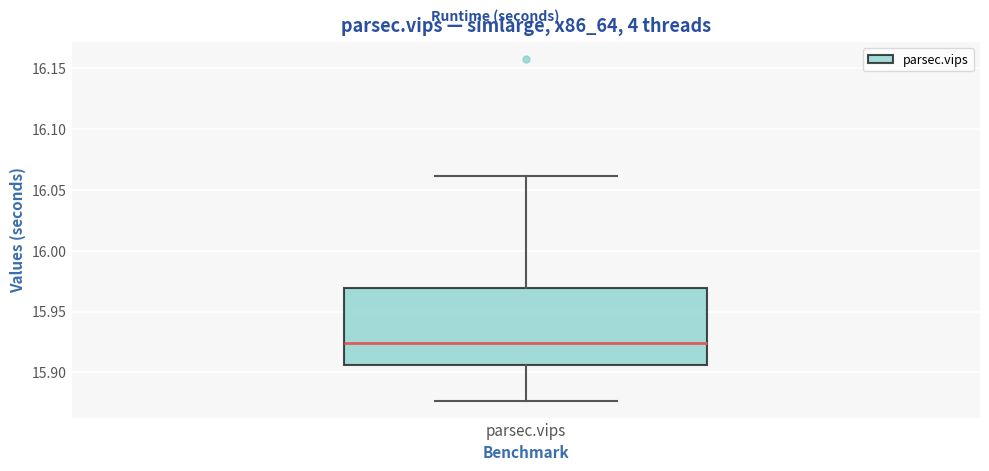

Where is the upper edge of the box for parsec.vips on the y-axis? The values are not printed on the chart, so give them approximately, as read against the axis.

15.970